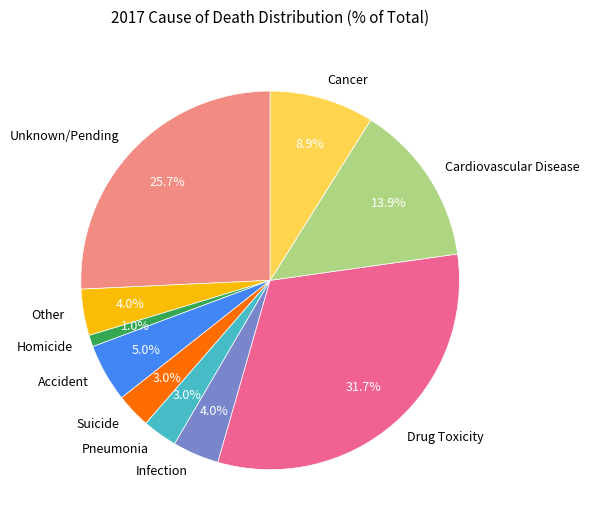

Does Unknown/Pending account for over 50% of the chart?

No